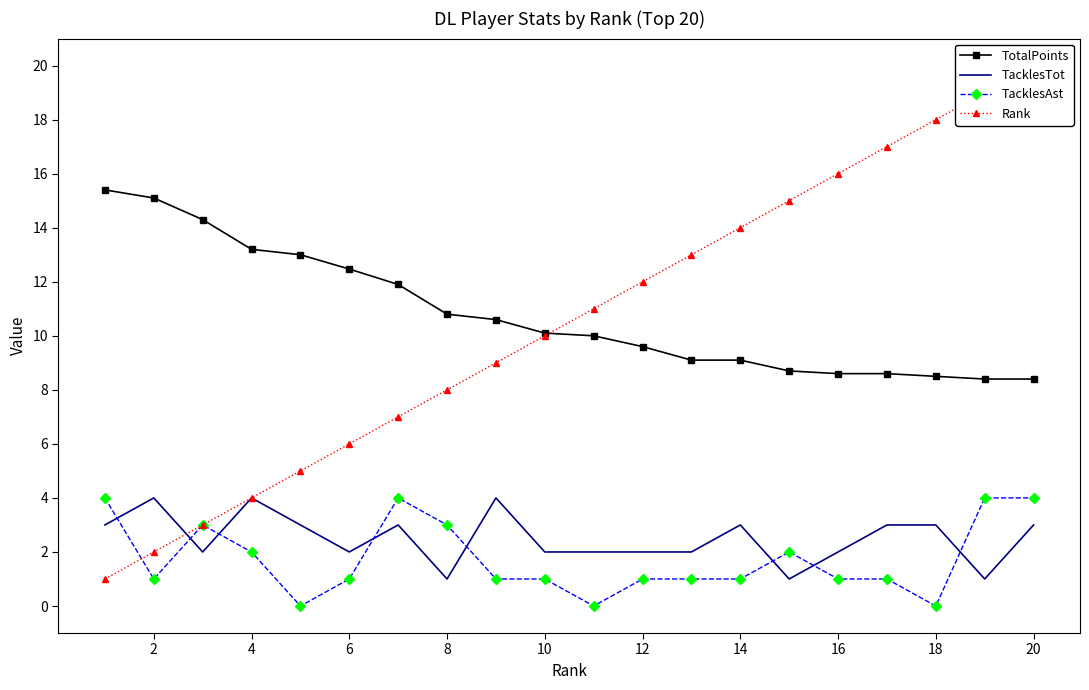

What is the sum of the TacklesAst values at 10 and 20?

5.0